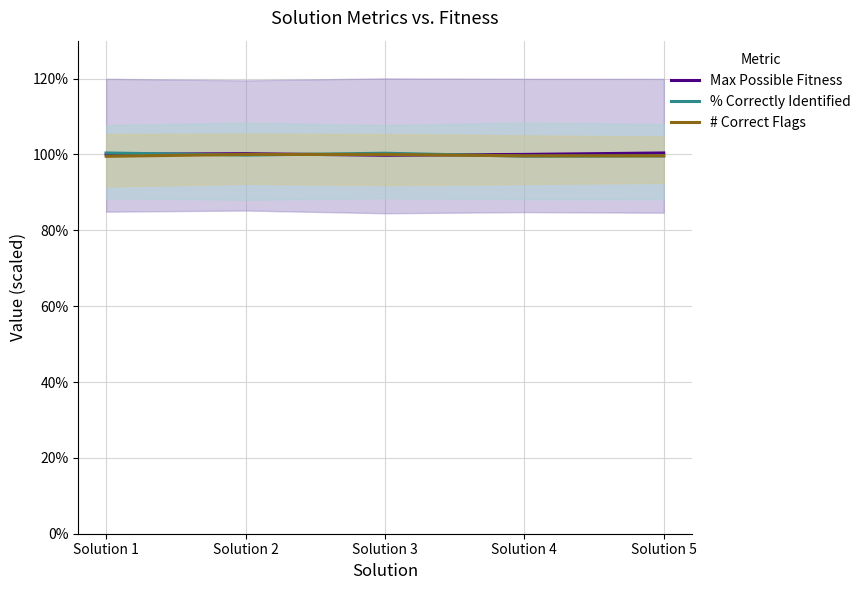

What is the difference between the % Correctly Identified values at Solution 2 and Solution 1?

0.6